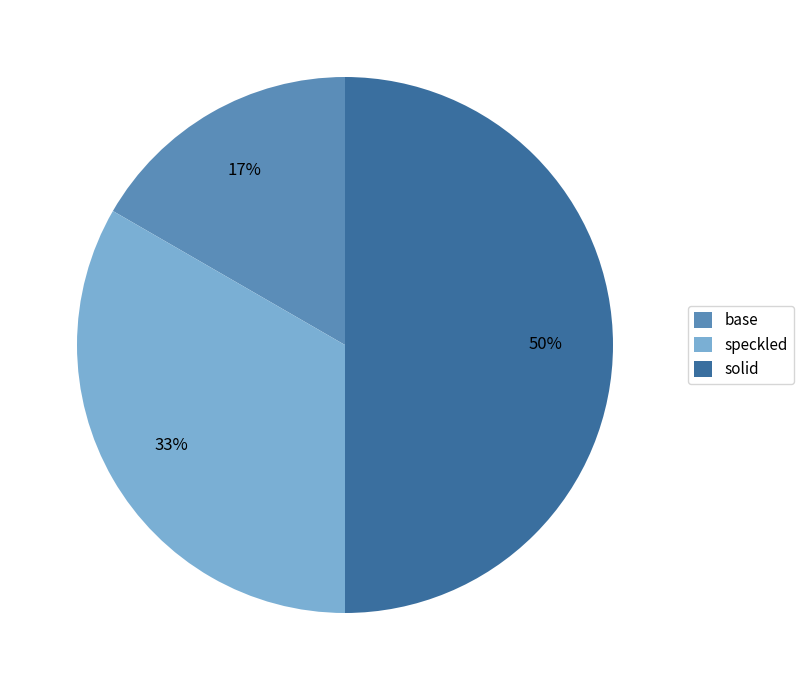

To the nearest percent, what is the difference between the base and solid slice percentages?

33%